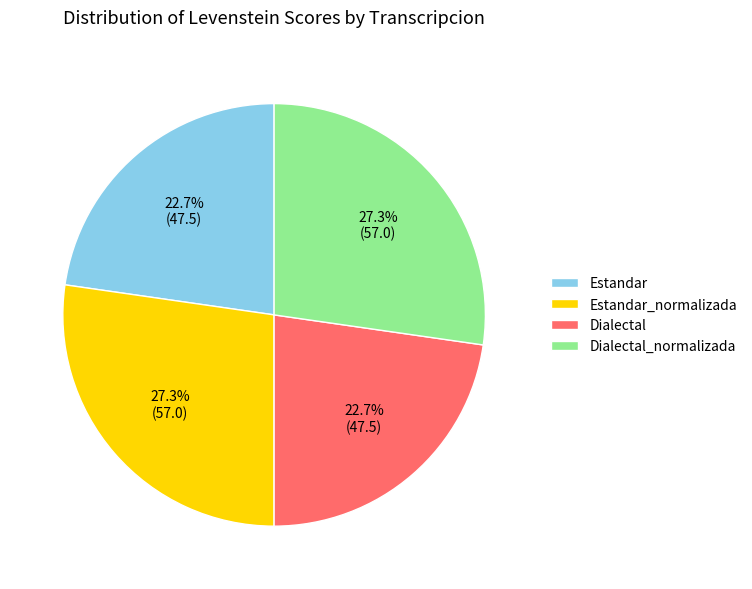

True or false: Estandar accounts for 8% of the total.

False